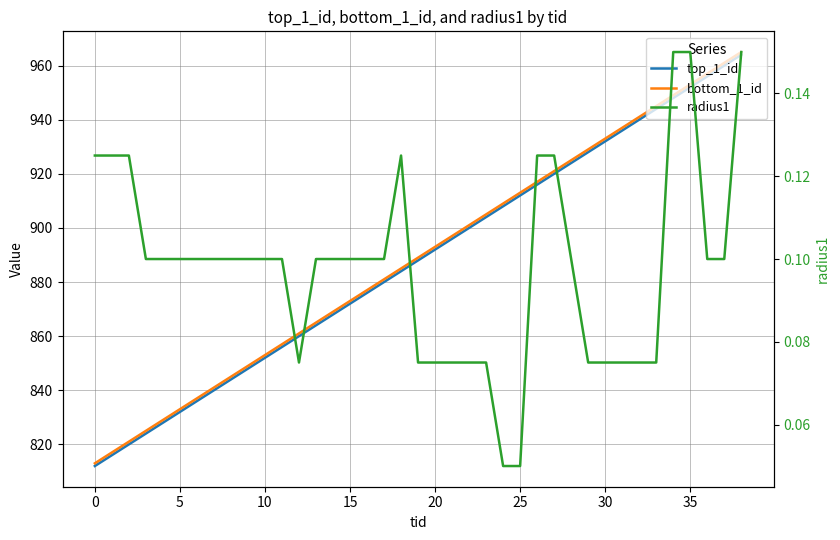

What is the sum of all radius1 values?

3.8